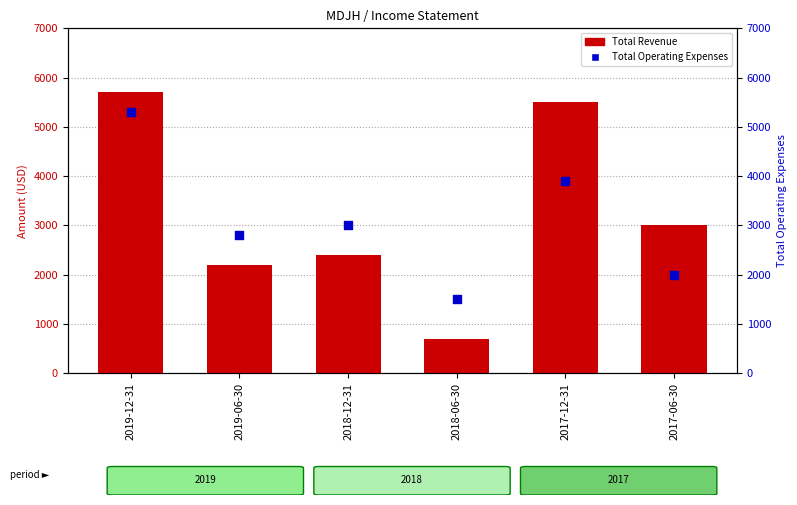

What is the total value across all series at 2018-12-31?

5400